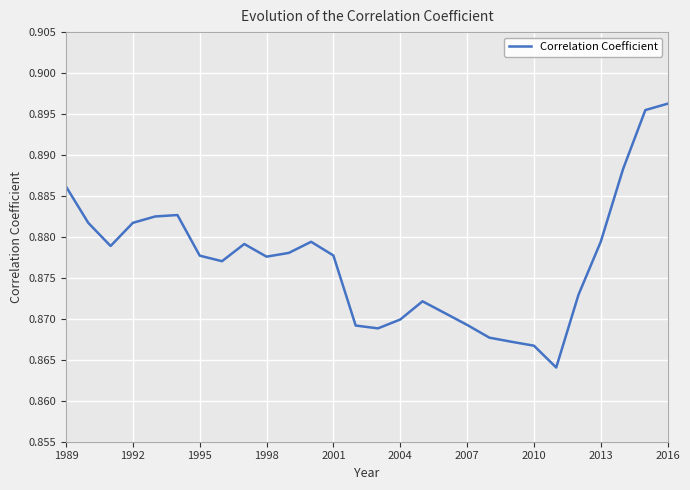

How many lines are shown in the chart?

1